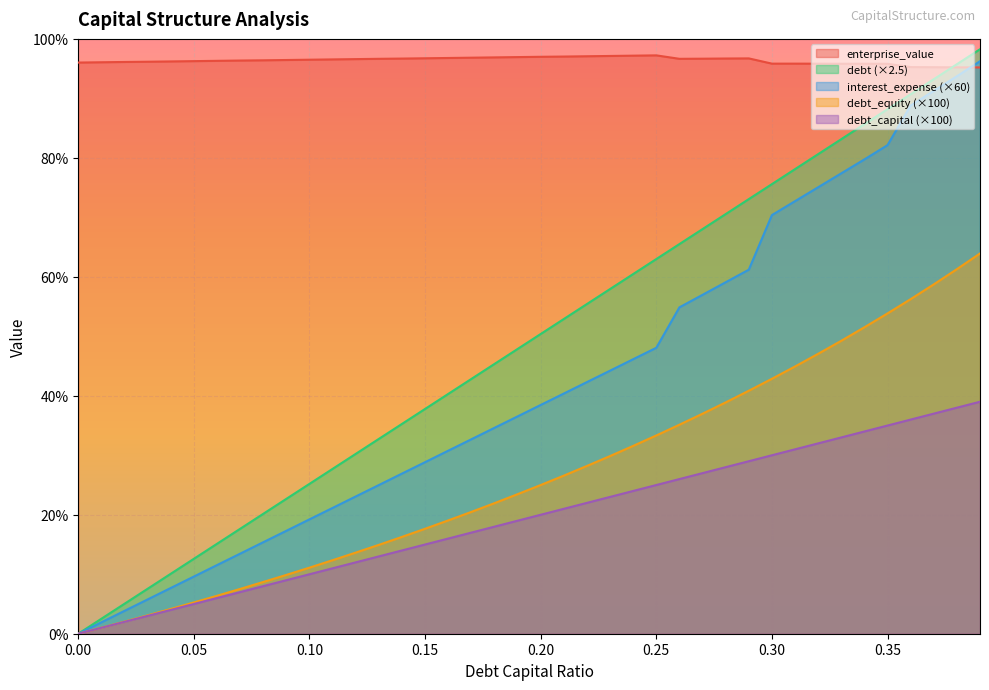

Read the debt_equity value at 0.39.

63.9